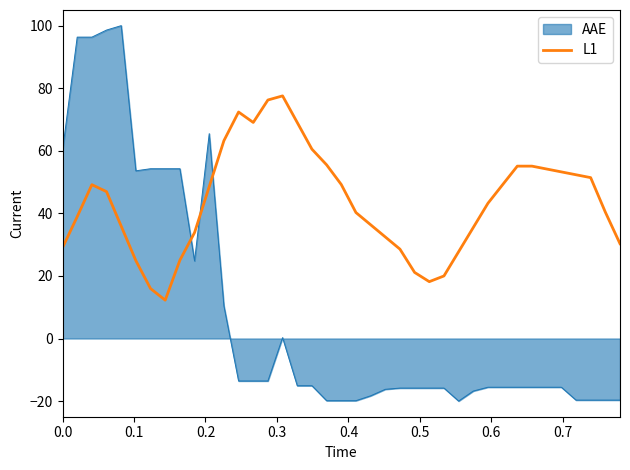

True or false: L1 and AAE cross at least once.

True